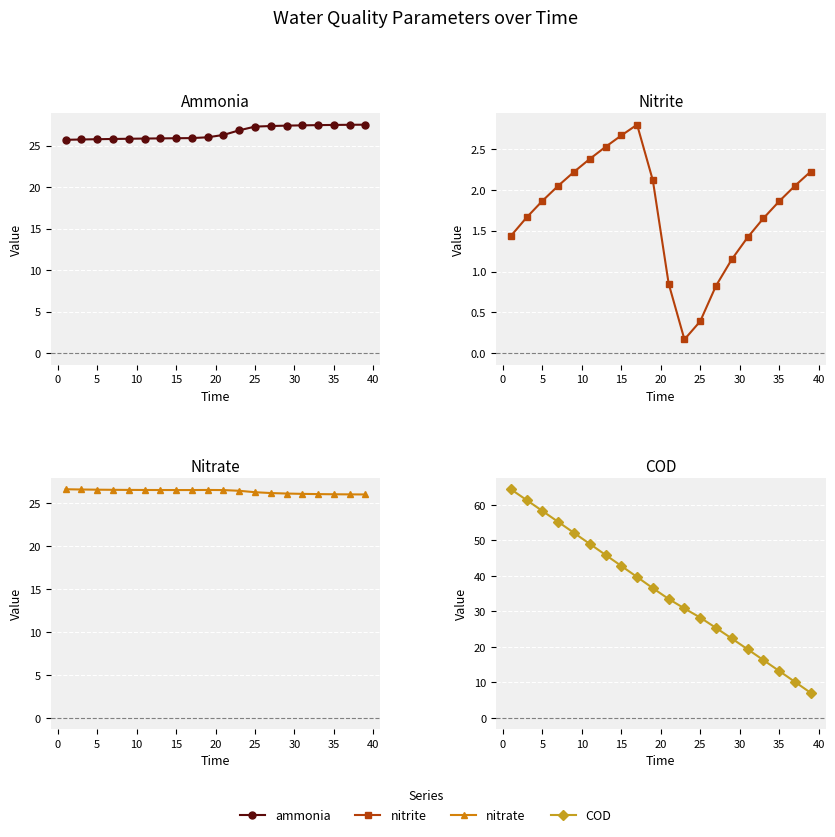

What is the minimum value for ammonia?

25.7